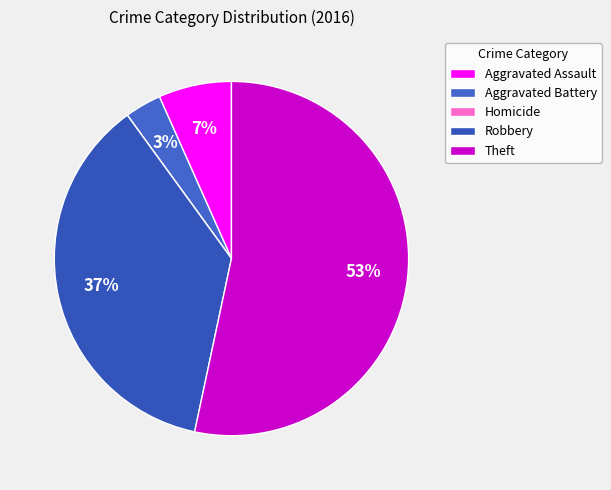

To the nearest percent, what is the difference between the largest and smallest slice percentages?

53%